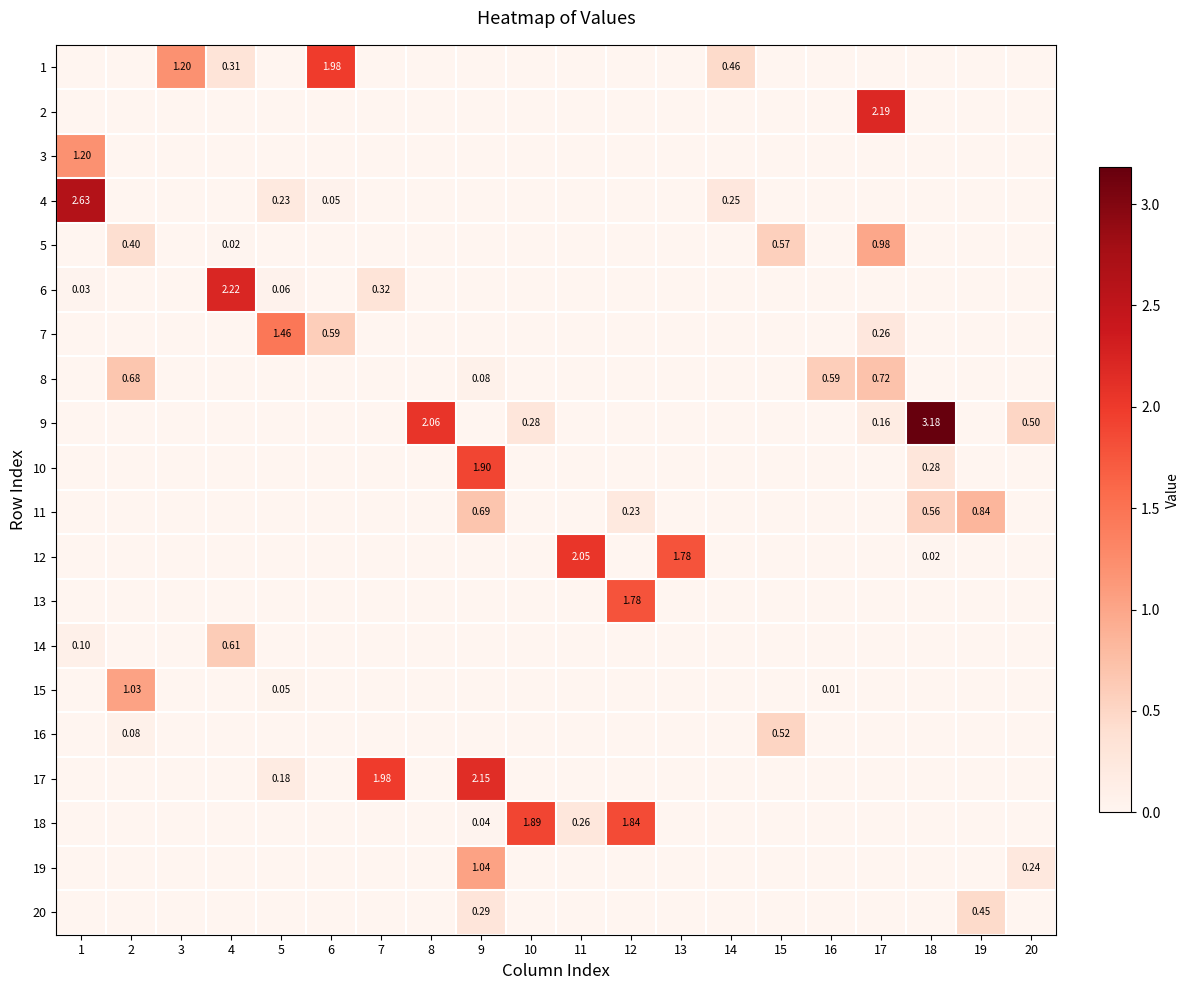

Which series changed the most between 14 and 19?

11